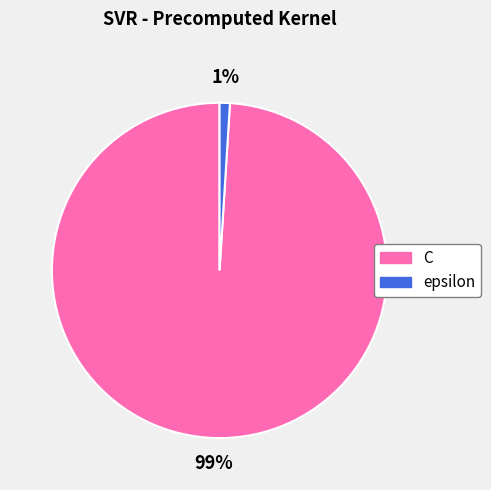

To the nearest percent, what percentage of the pie is C?

99%